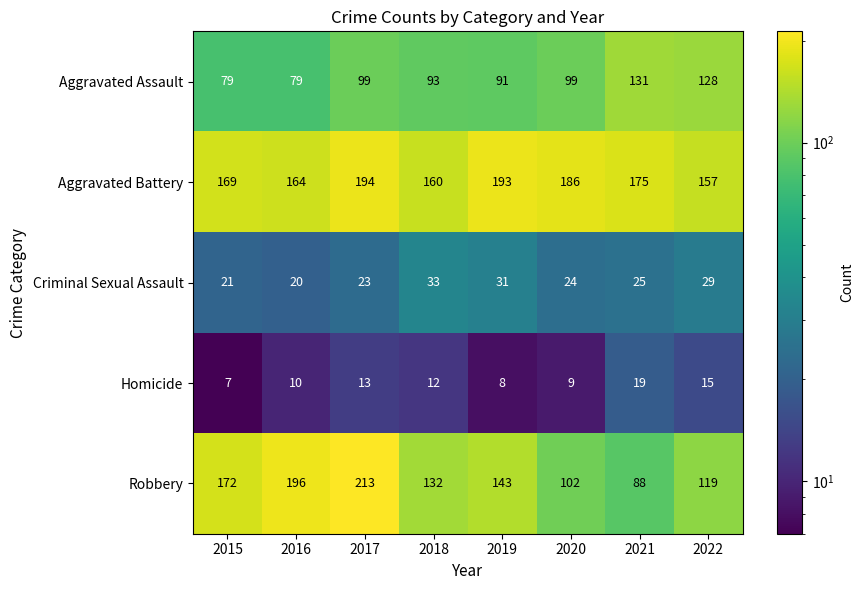

Which category has the highest value across all series?

2017